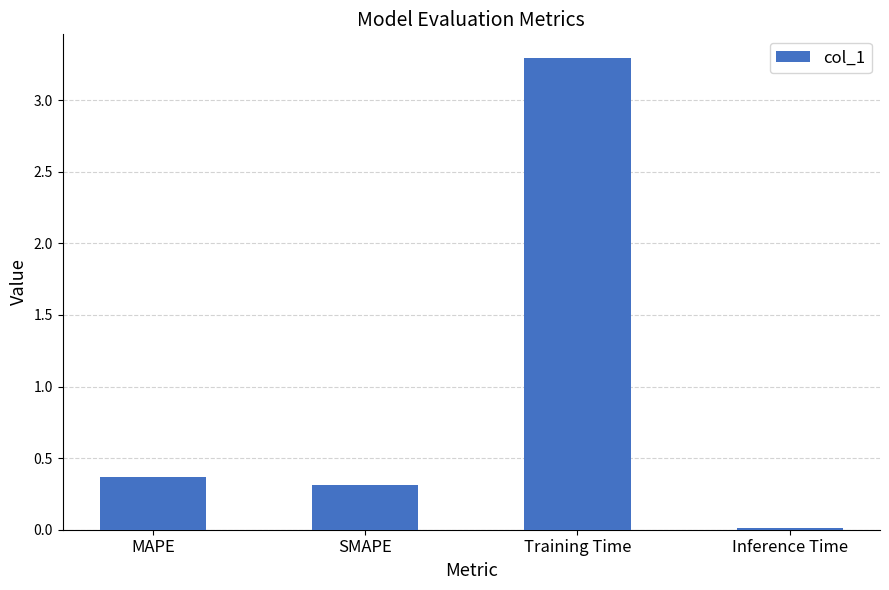

What is the value of the 3rd bar from the left?

3.3